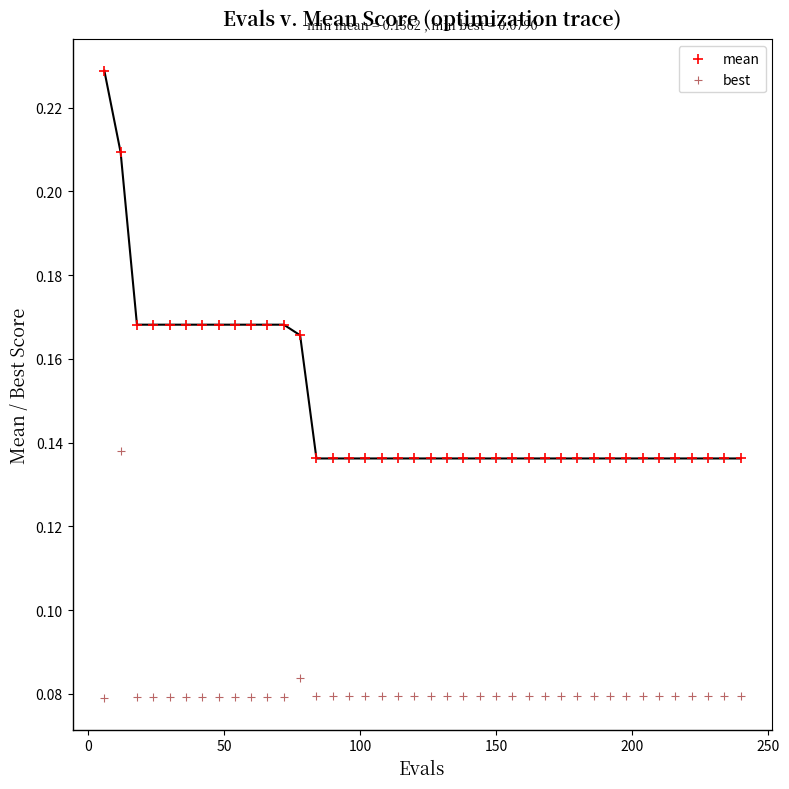

Which series contains the lowest Y value?

best